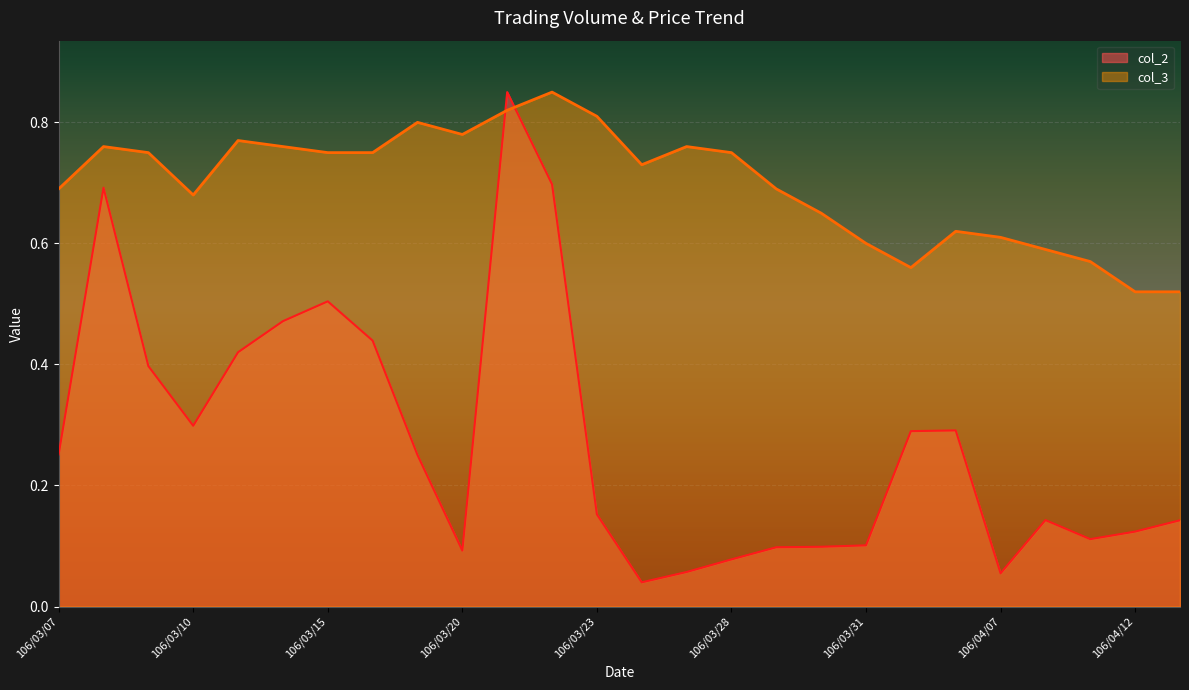

How many series are shown in this chart?

2